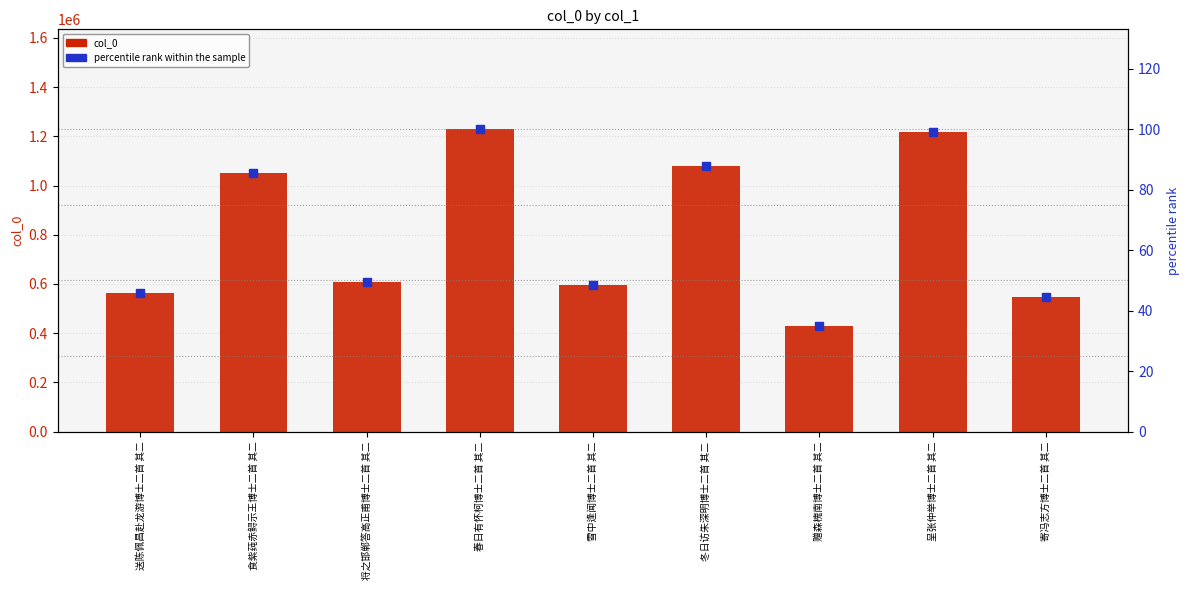

Which series contains the lowest Y value?

percentile rank within the sample